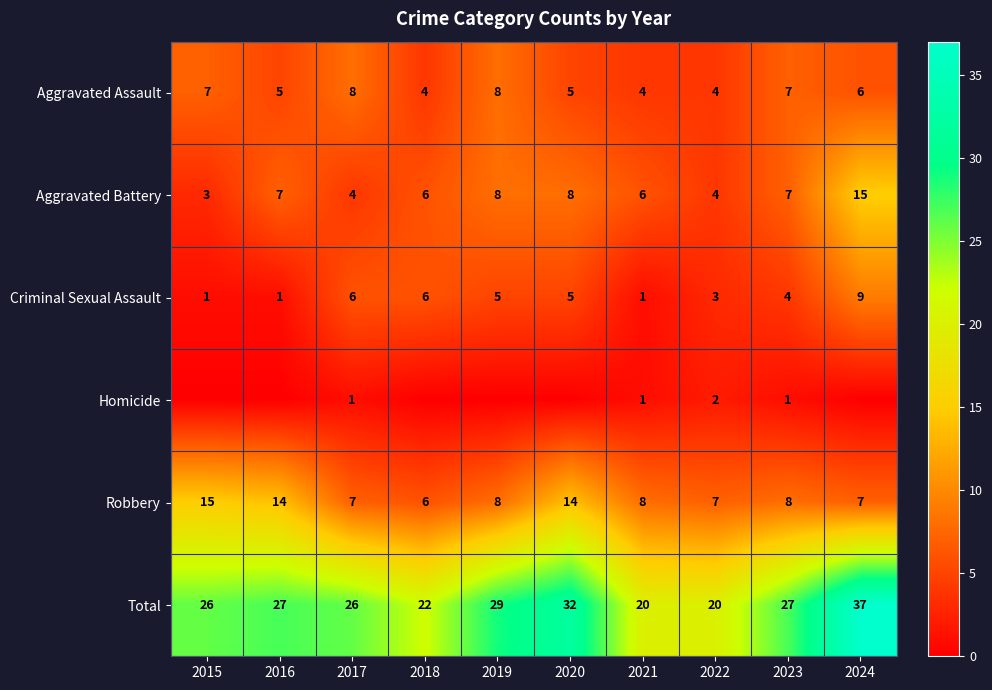

Between 2016 and 2021, which is larger?

2016